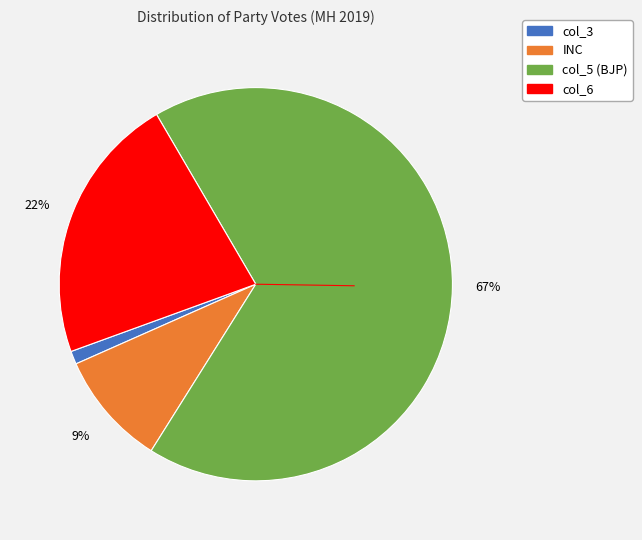

To the nearest percent, what is the difference between the INC and col_6 slice percentages?

13%